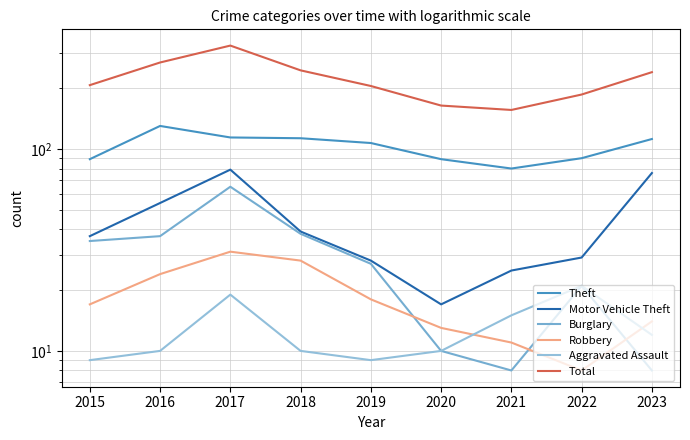

At which category is the sum across all series the highest?

2017